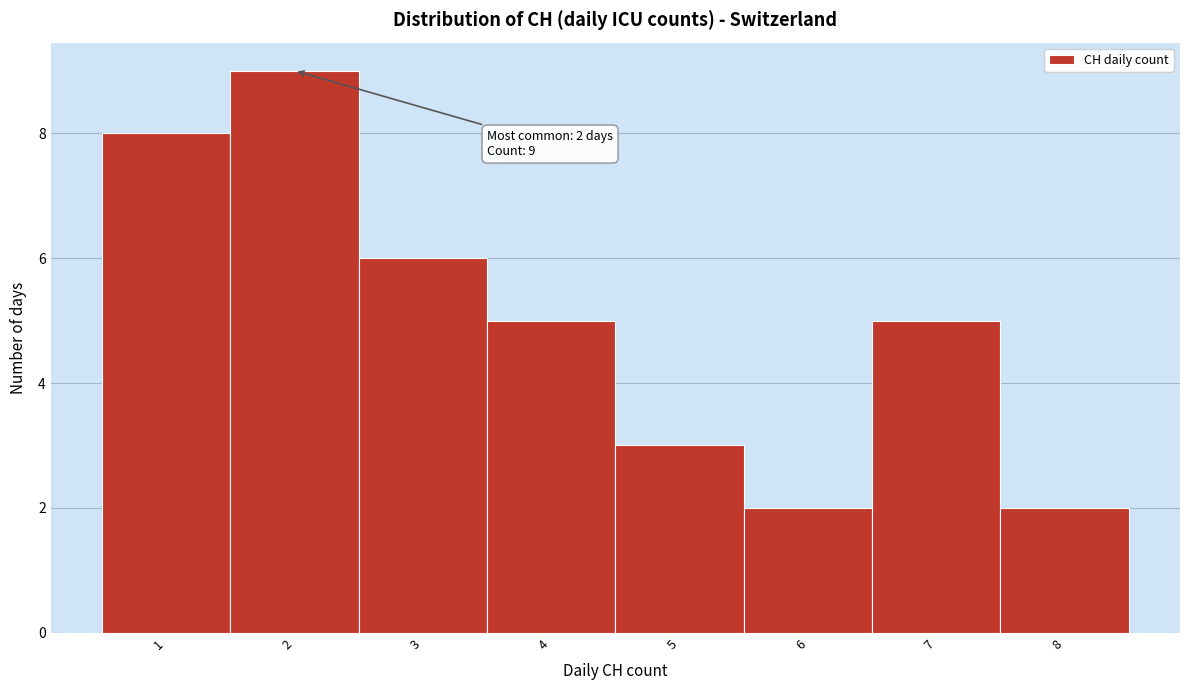

Which range on the x-axis has the tallest bar?

1.5 to 2.5